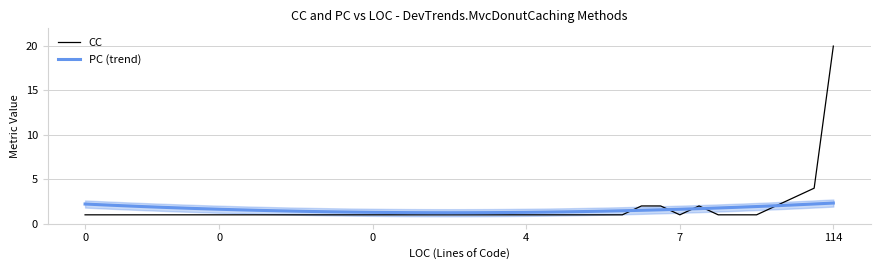

What is the highest value of the CC series?

20.0